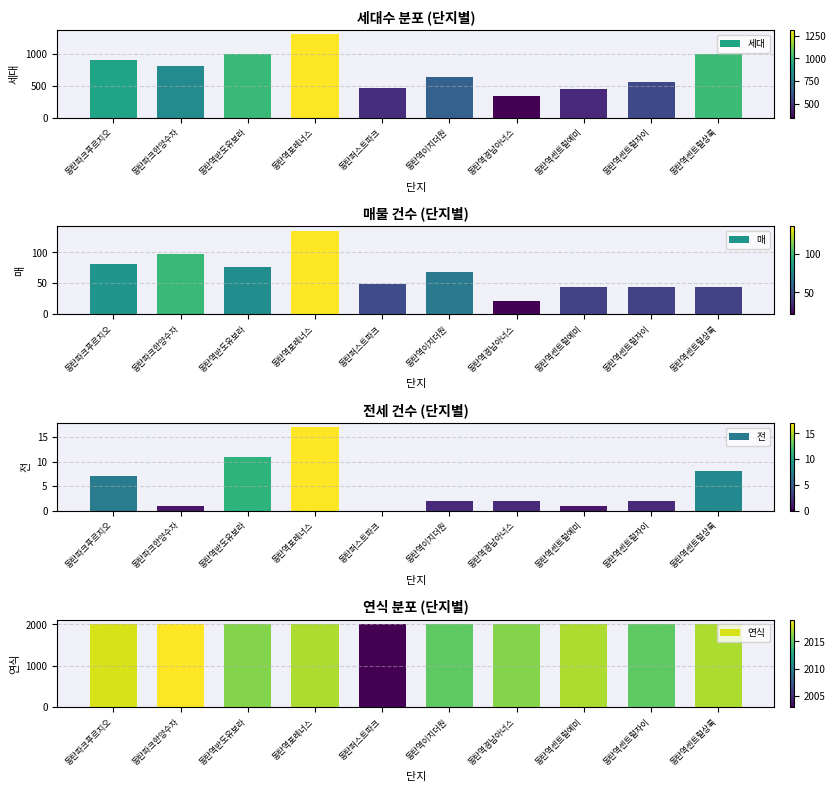

What is the value of the 매 bar at the 10th from the left?

44